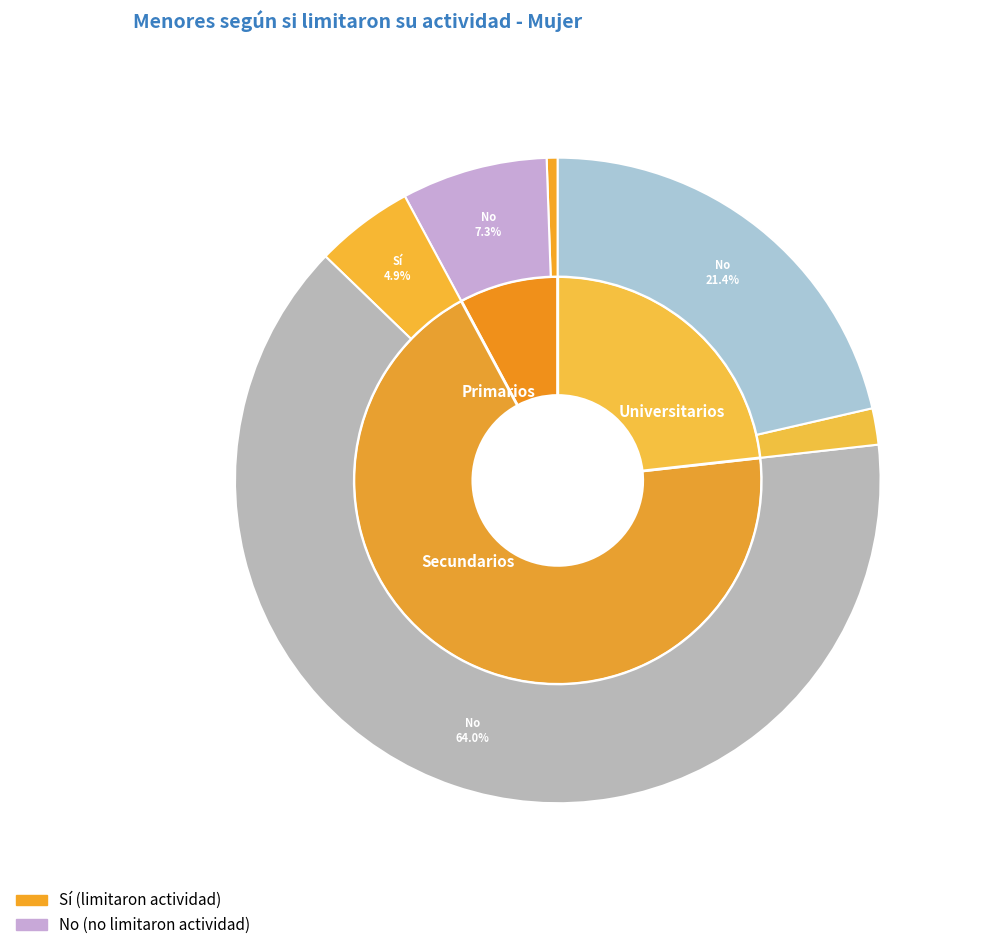

Is there any slice that represents more than half of the pie?

Yes